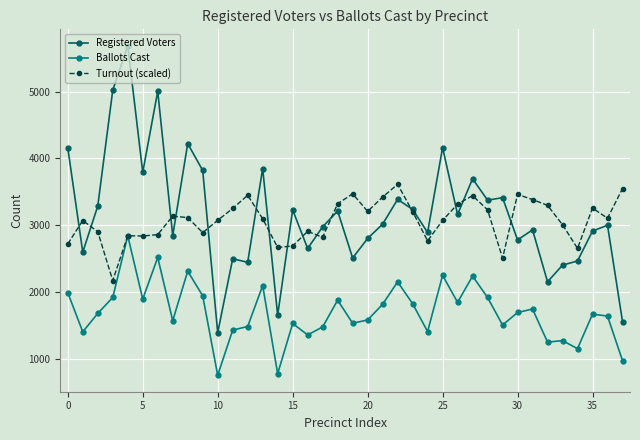

What is the average value of the Registered Voters series?

3161.7